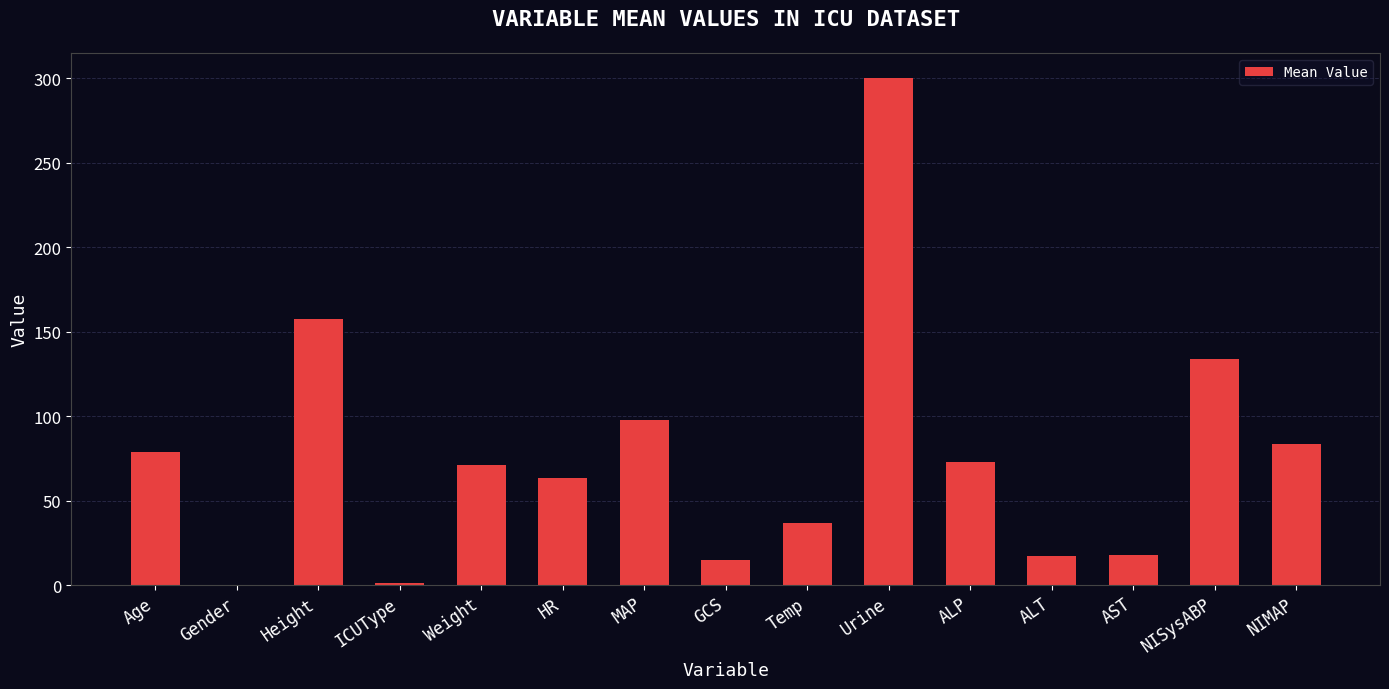

The value at NIMAP is 83.3. True or false?

True